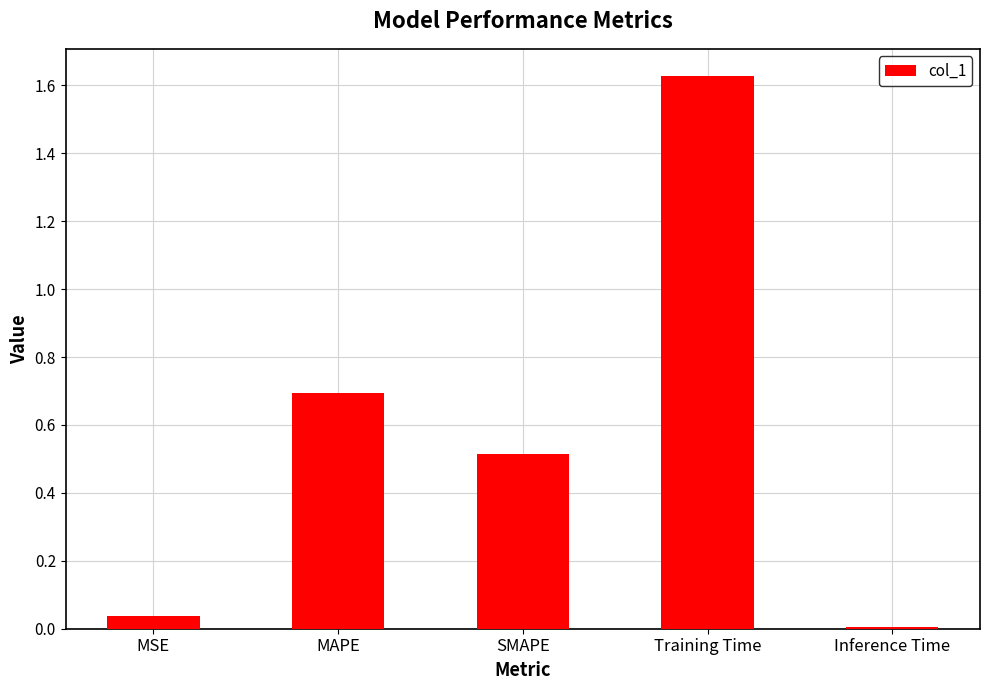

Where is the data nearest to the value 0?

Inference Time